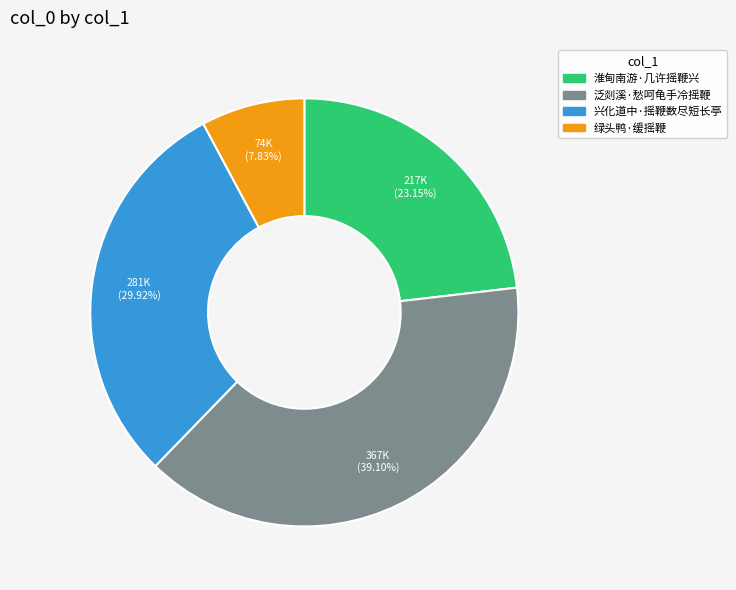

What is the ratio of the value at 淮甸南游·几许摇鞭兴 to the value at 绿头鸭·缓摇鞭?

3.0